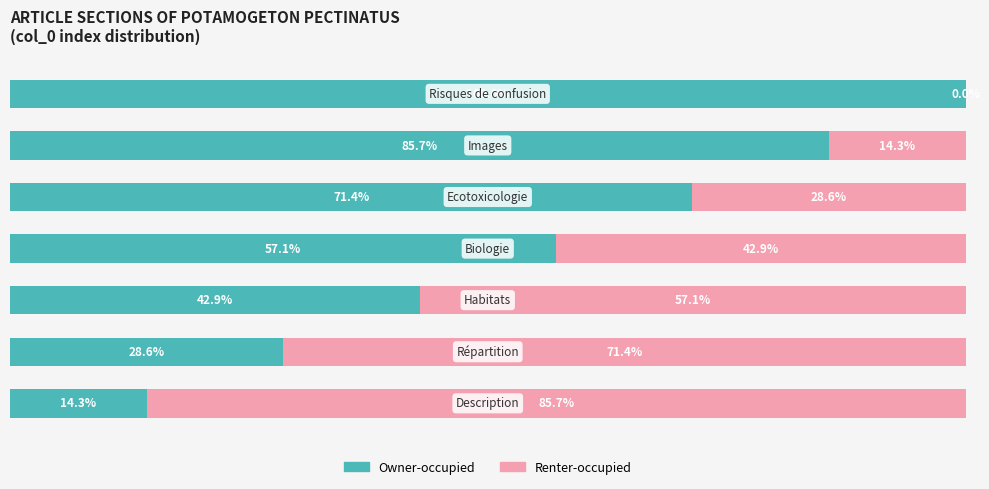

What is the value of the Renter-occupied bar at the 4th from the left?

42.9